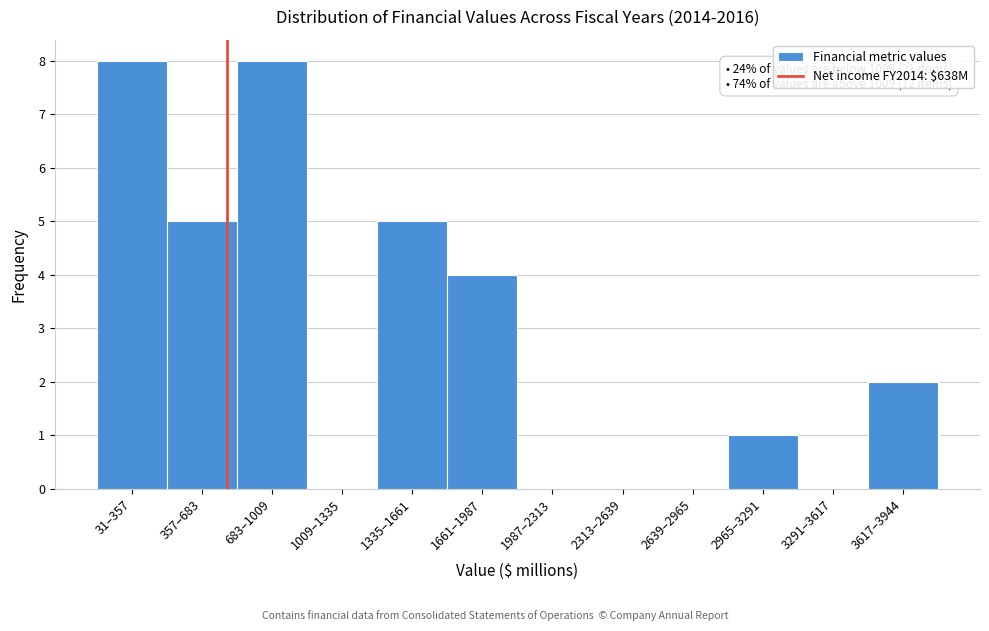

Reading left to right, transcribe all the data shown in this chart.

31–357=8	357–683=5	683–1009=8	1009–1335=0	1335–1661=5	1661–1987=4	1987–2313=0	2313–2639=0	2639–2965=0	2965–3291=1	3291–3617=0	3617–3944=2